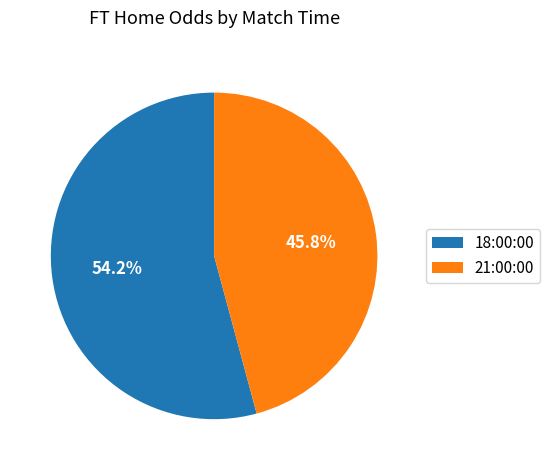

What is the smallest slice in the pie chart?

21:00:00